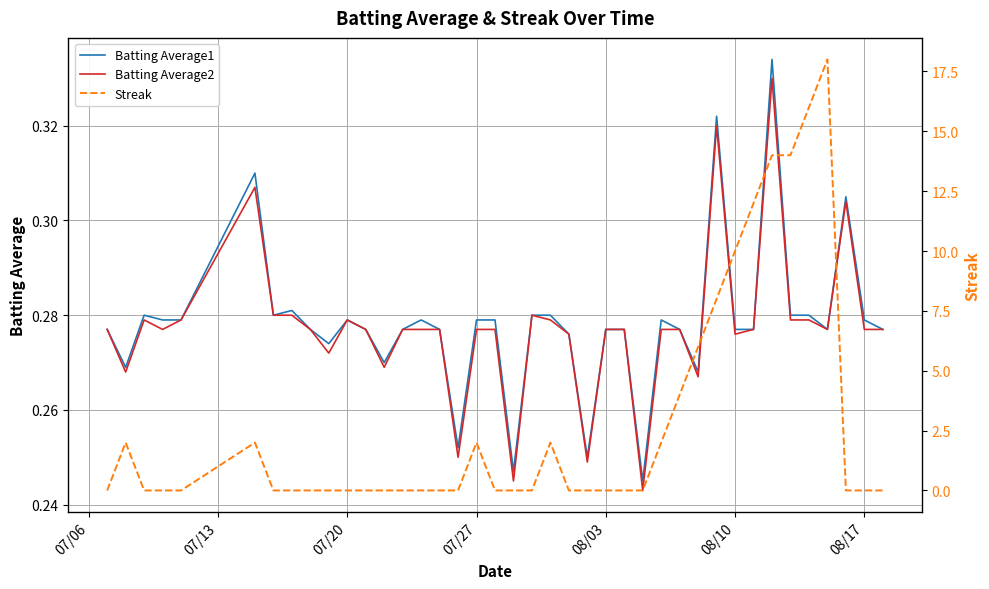

What is the sum of all Streak values?

112.0